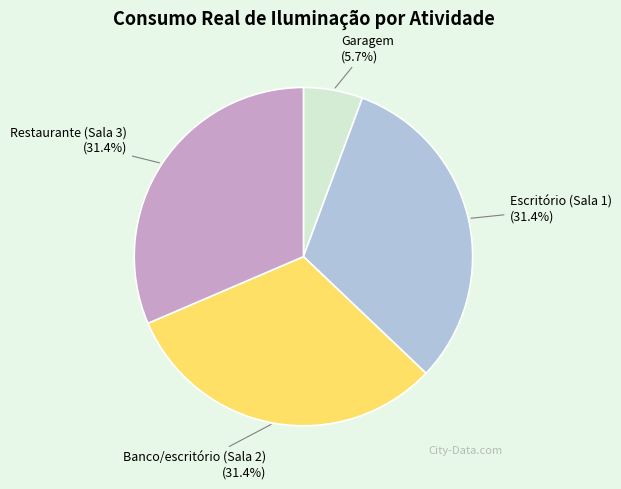

Does any single category account for the majority?

No